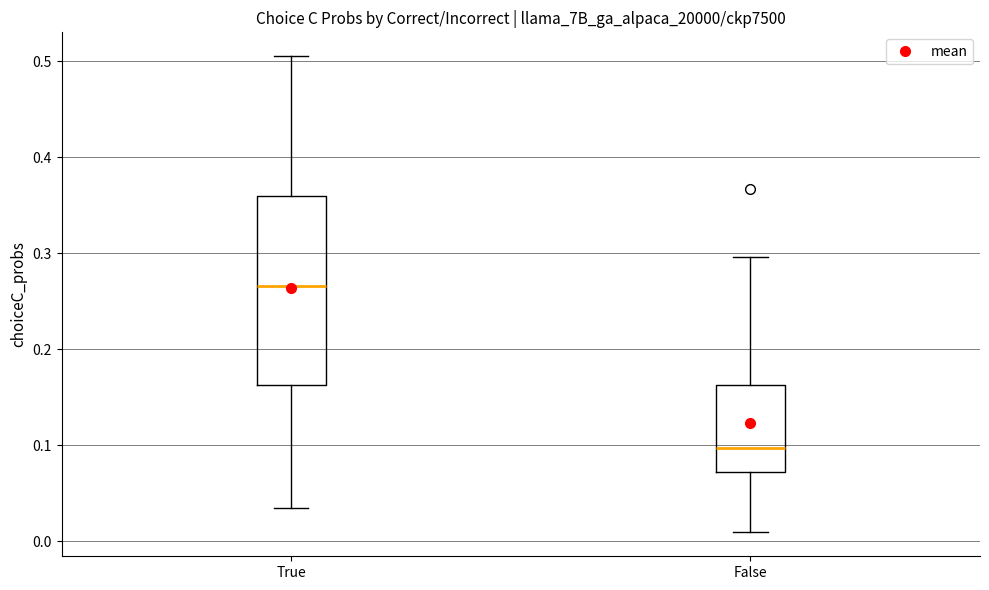

Comparing the boxes themselves (not the whiskers), which one is the tallest?

True